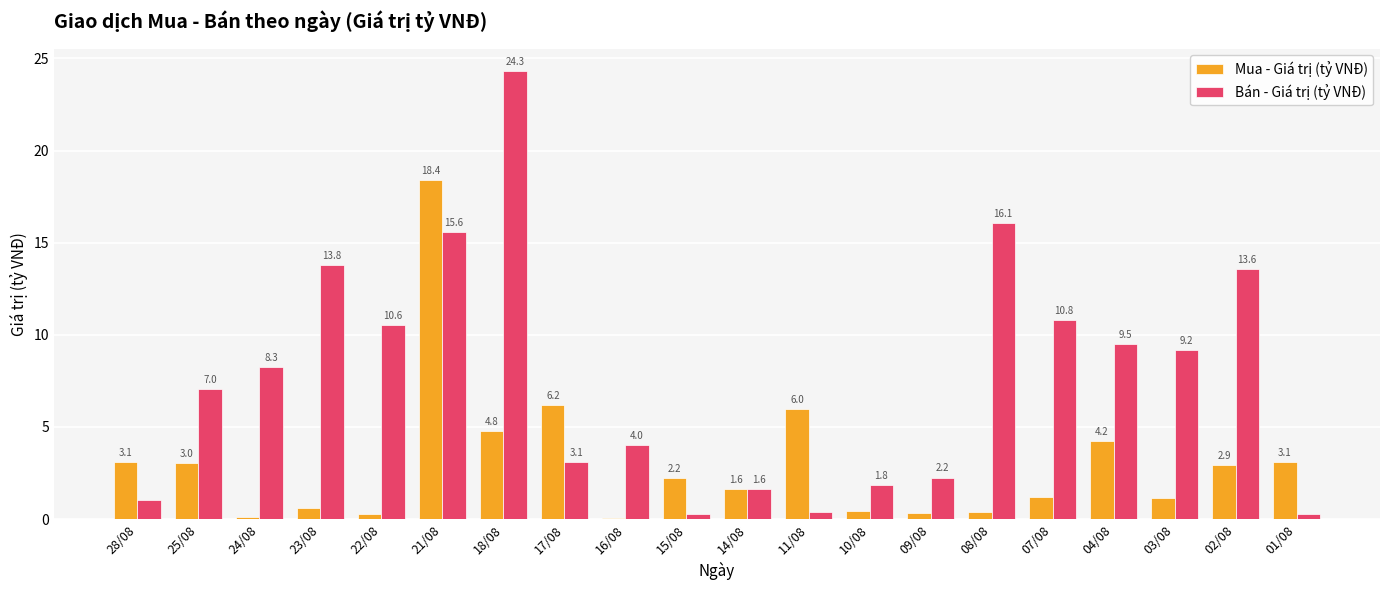

How many distinct data groups are displayed?

2